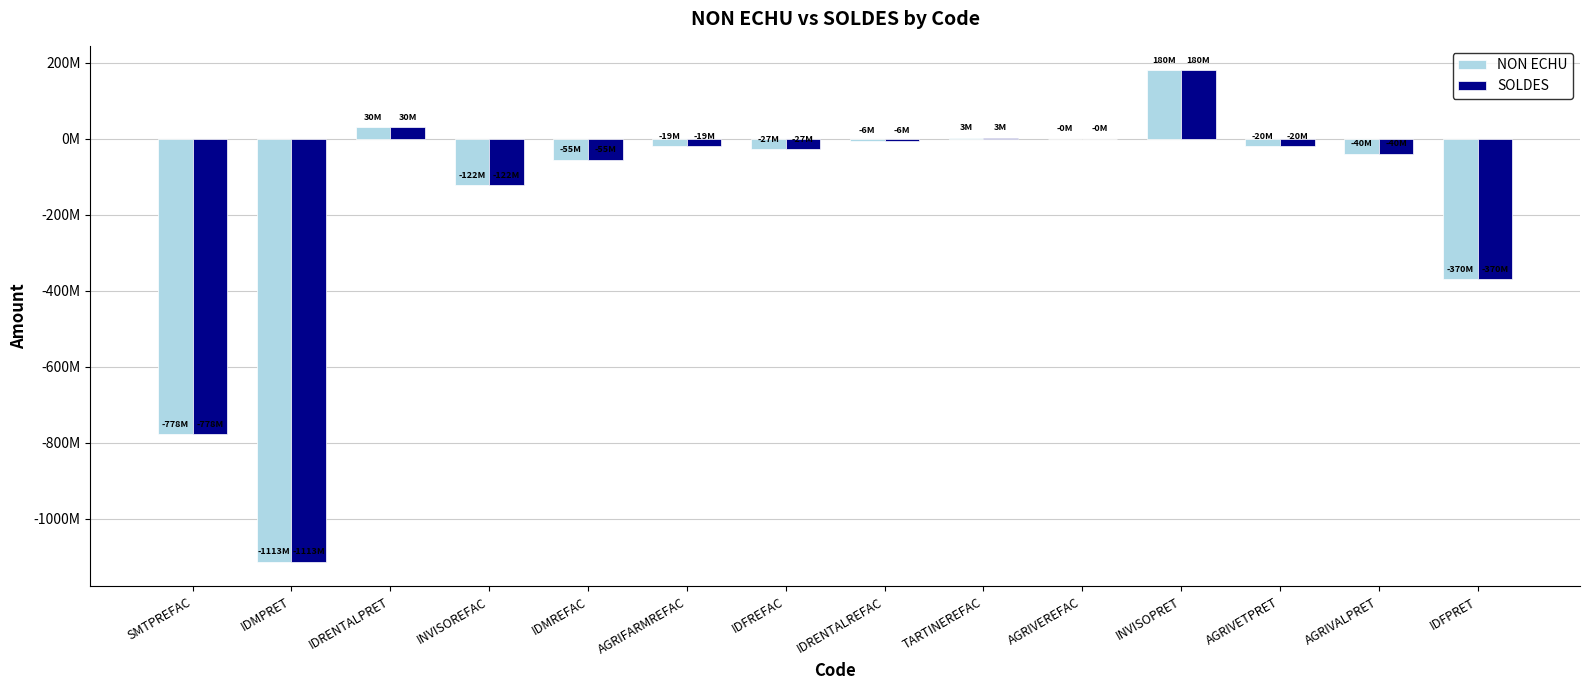

Are the bars horizontal?

No